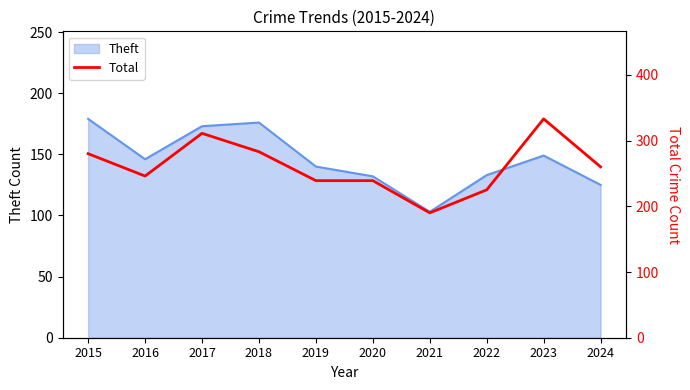

Between 2021 and 2018, which is larger?

2018